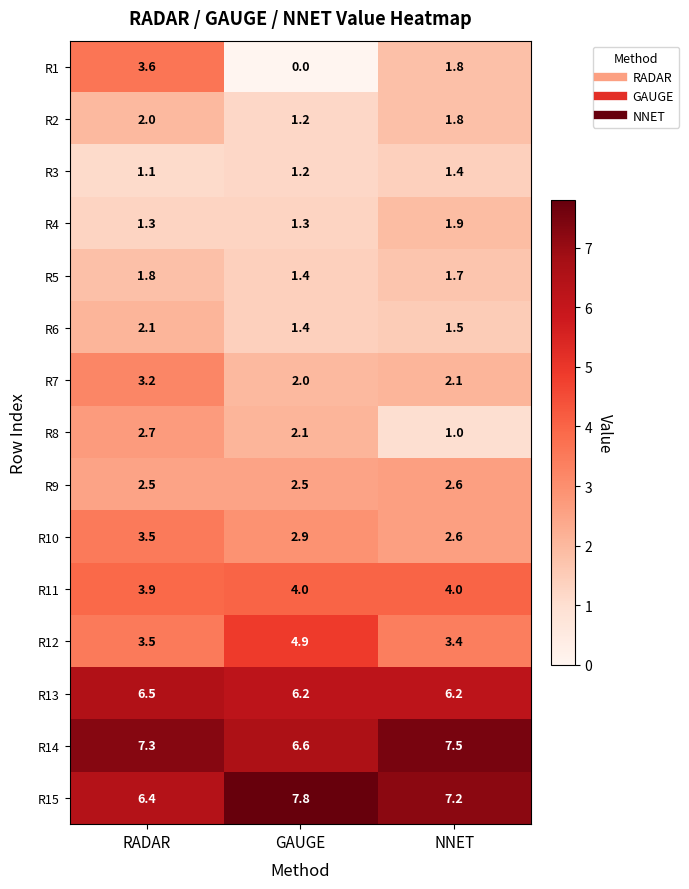

At which category does the chart reach its minimum across all series?

GAUGE